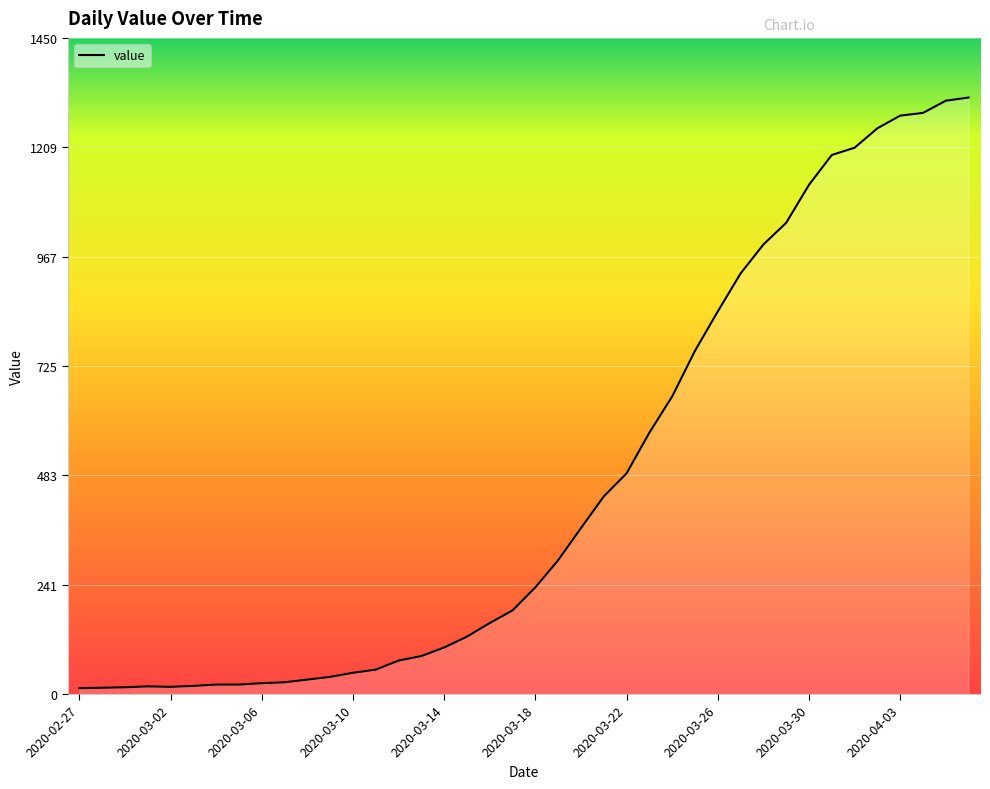

How many values are below 236?

20